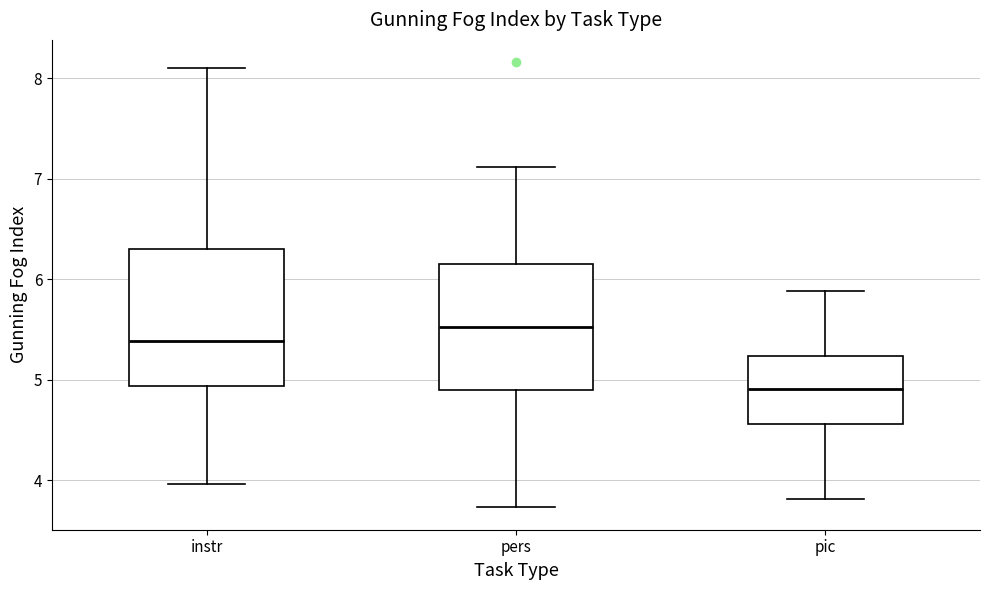

Where does the lower whisker of the box for pic end on the y-axis? The values are not printed on the chart, so give them approximately, as read against the axis.

3.8